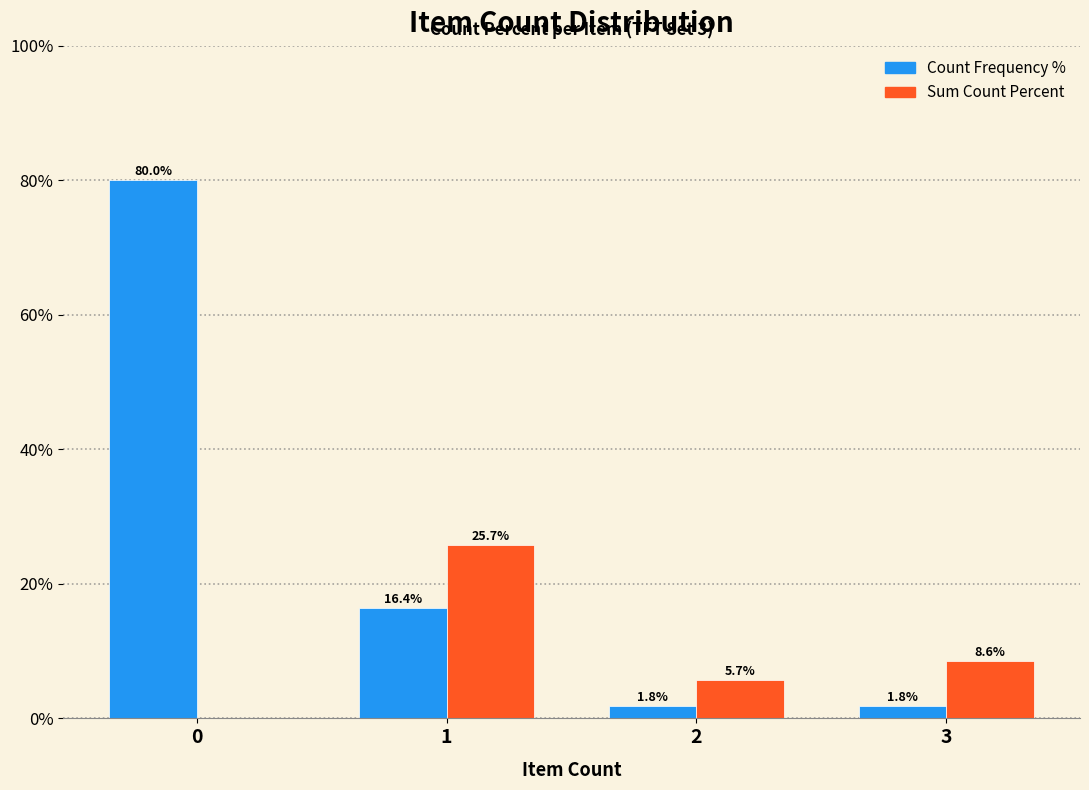

Reading left to right, extract all data points from this chart.

Count Frequency %: 0=80.0	1=16.4	2=1.8	3=1.8
Sum Count Percent: 0=0.0	1=25.7	2=5.7	3=8.6